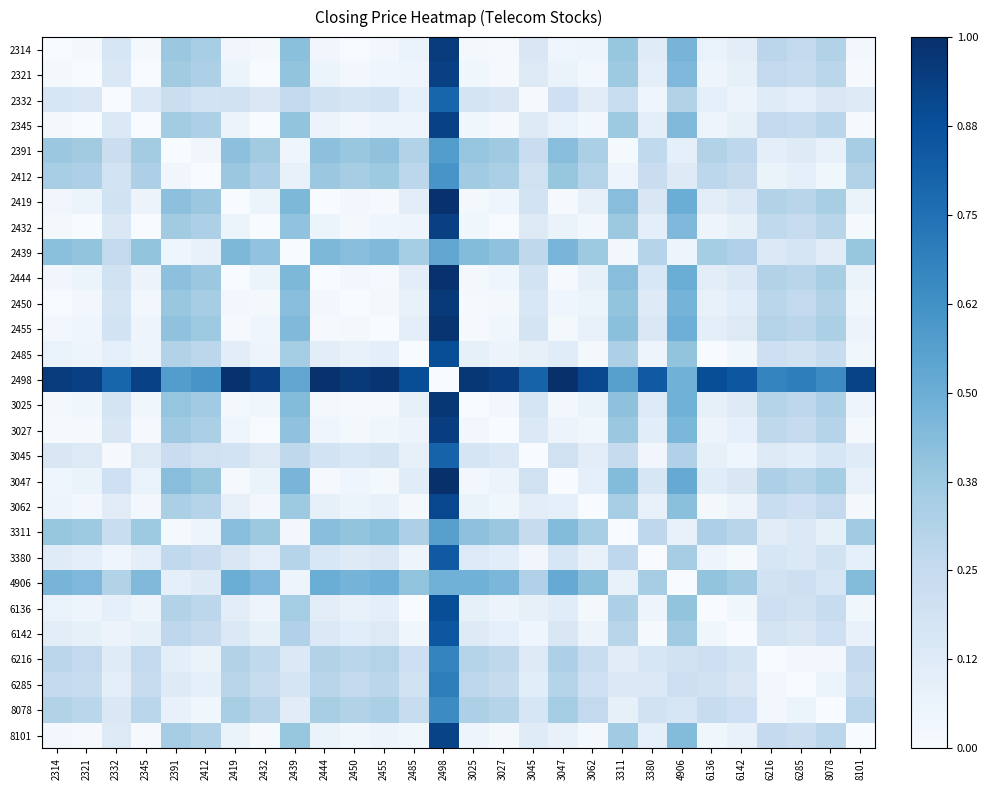

At which category does the chart reach its minimum across all series?

2314